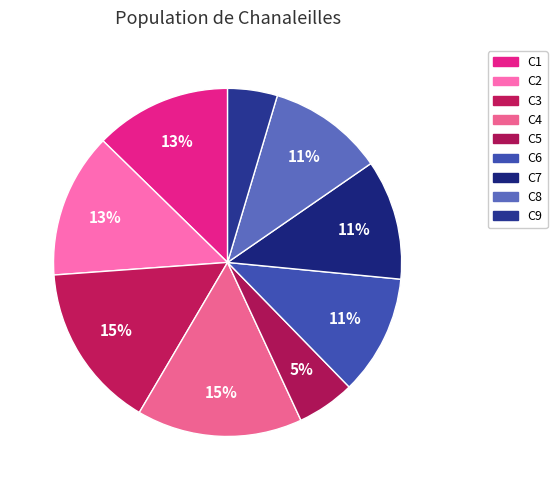

To the nearest percent, what percentage of the pie is C3?

15%